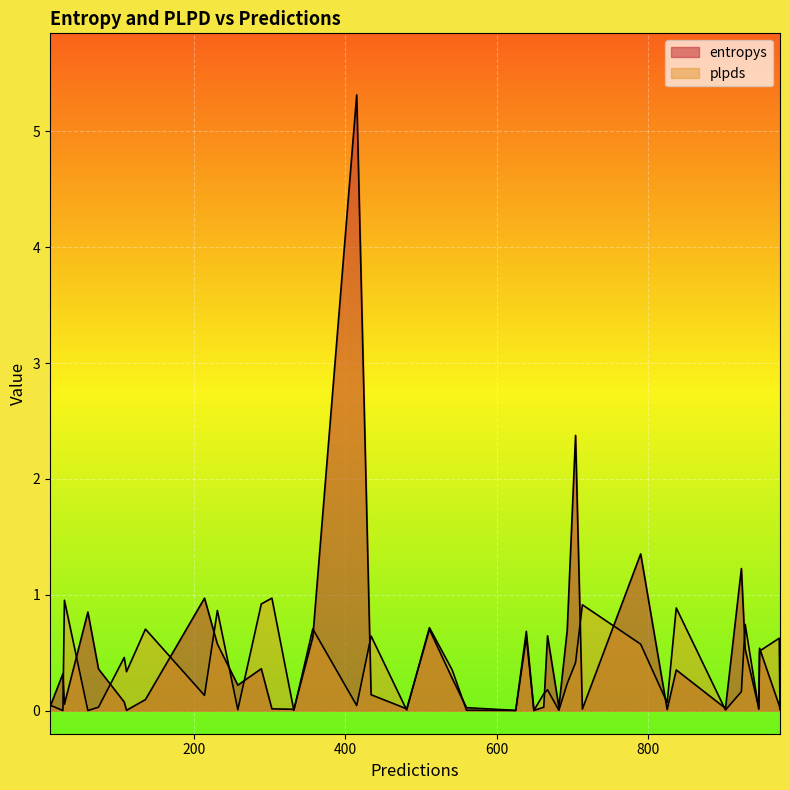

How many times do plpds and entropys cross each other?

21